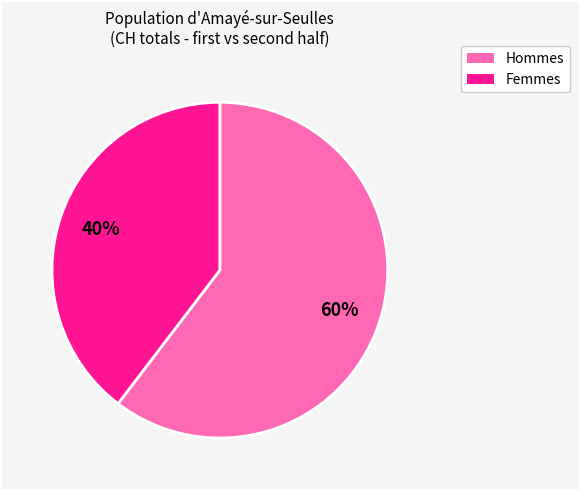

Is there any slice that represents more than half of the pie?

Yes